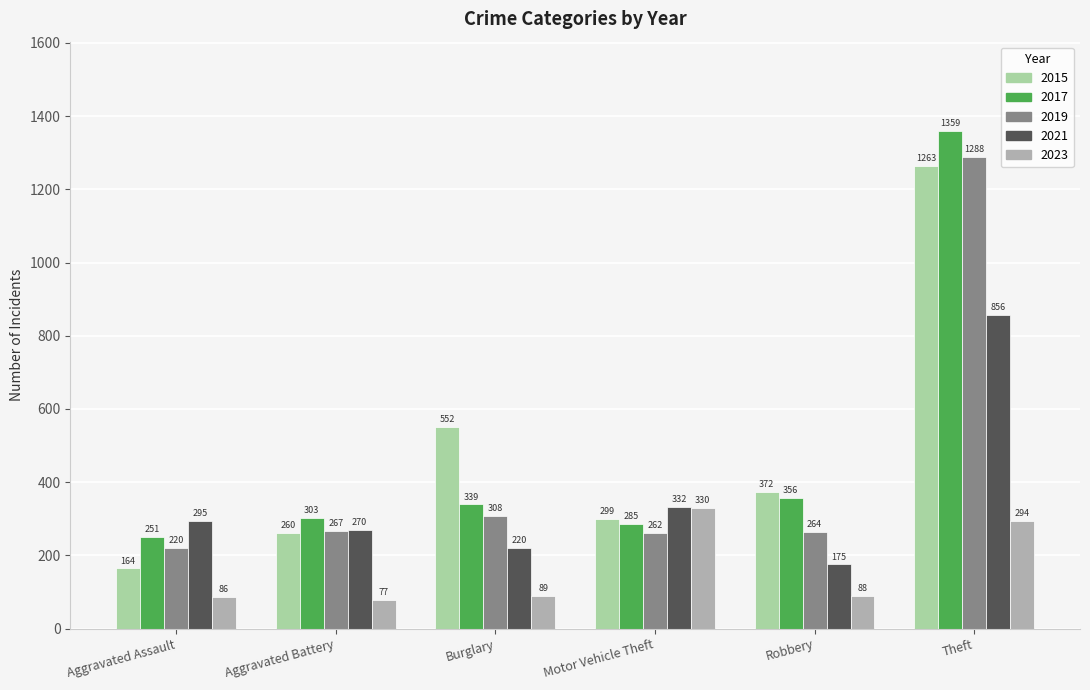

Which series has the largest range (max minus min)?

2017